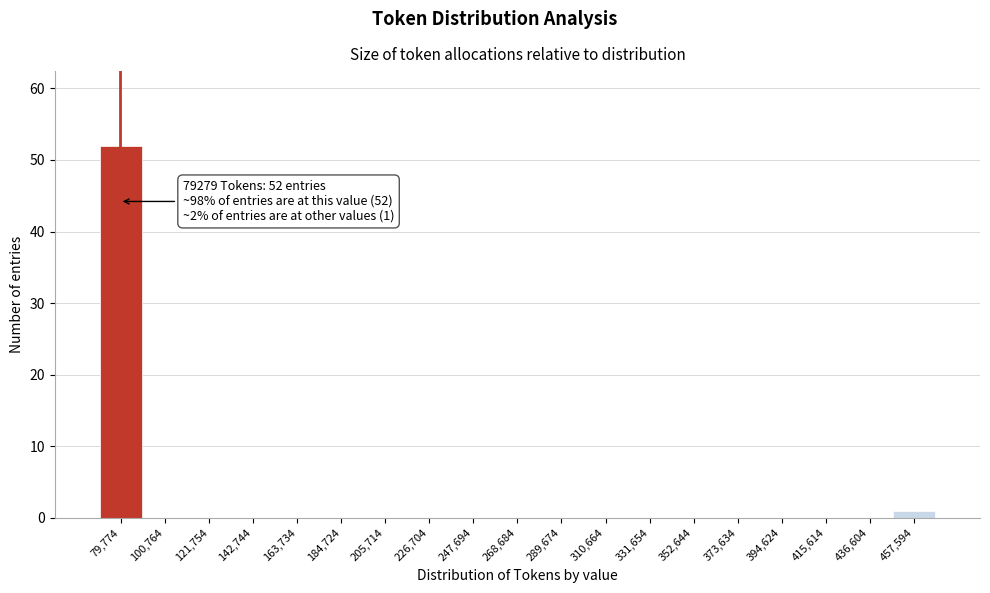

Over which range of the x-axis is the bar tallest?

70000 to 90000